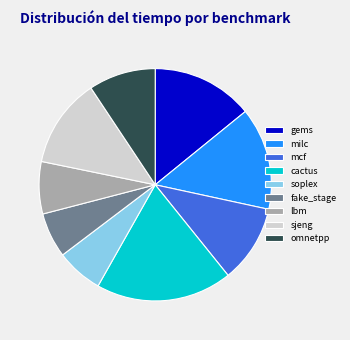

Is it true that milc is 8% of the pie?

False